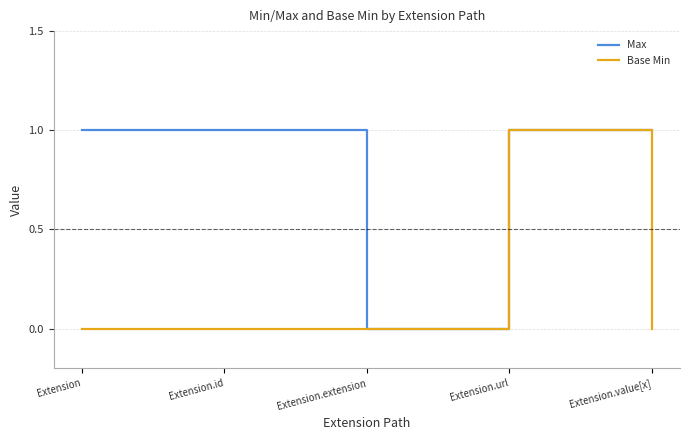

What are all the series names shown in the legend?

Max, Base Min